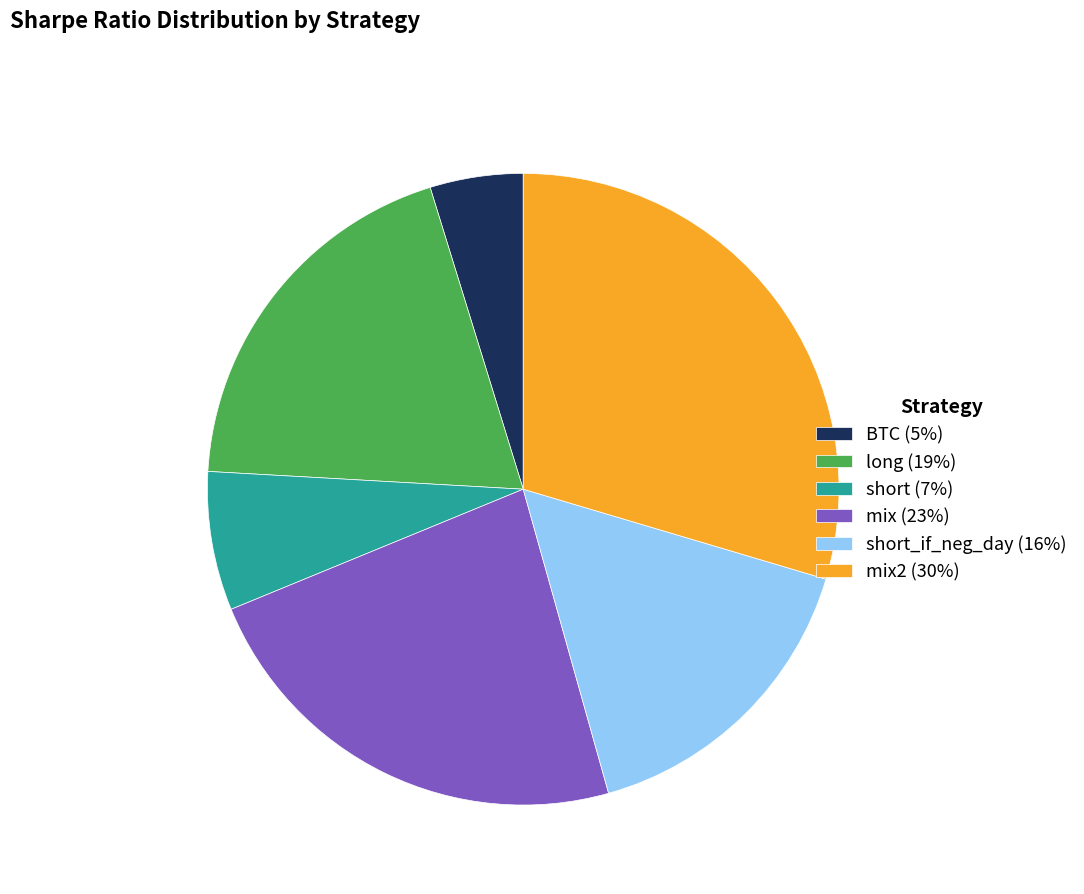

Is mix2 (30%) the majority of the pie?

No